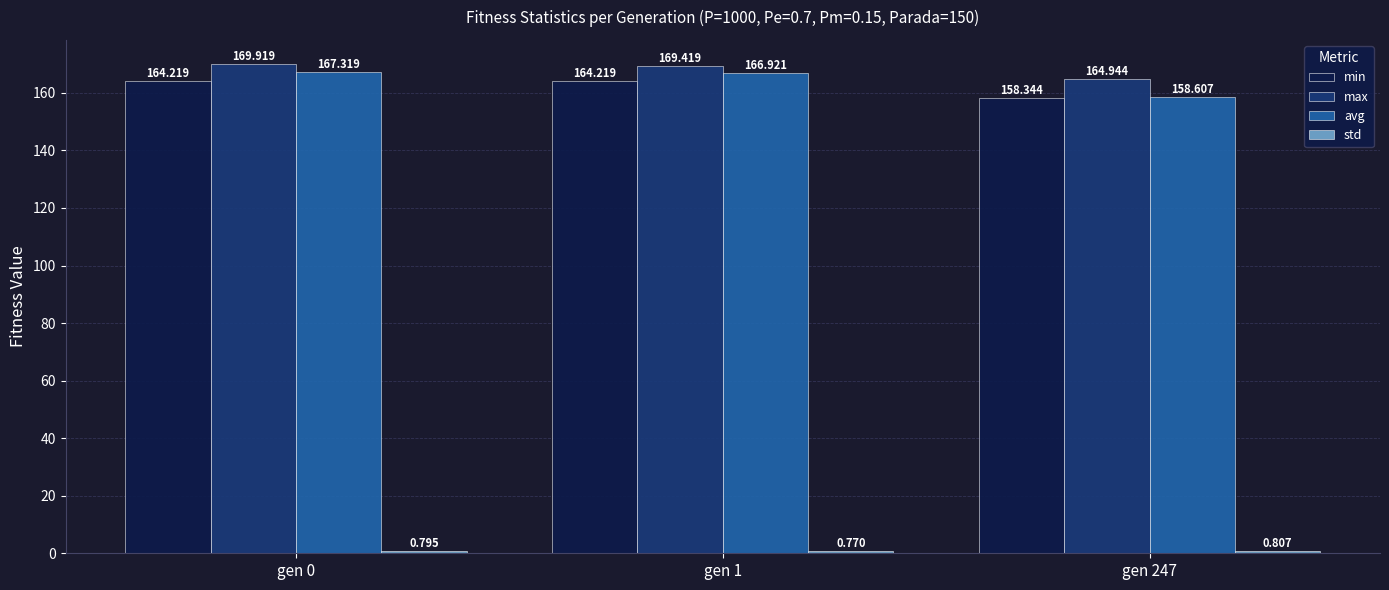

Is it true that min equals 158.3 at gen 247?

True